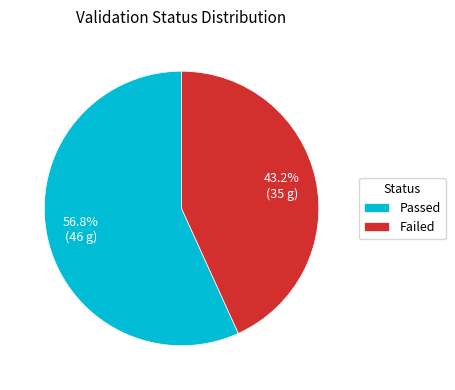

To the nearest percent, what percentage of the pie is Passed?

57%